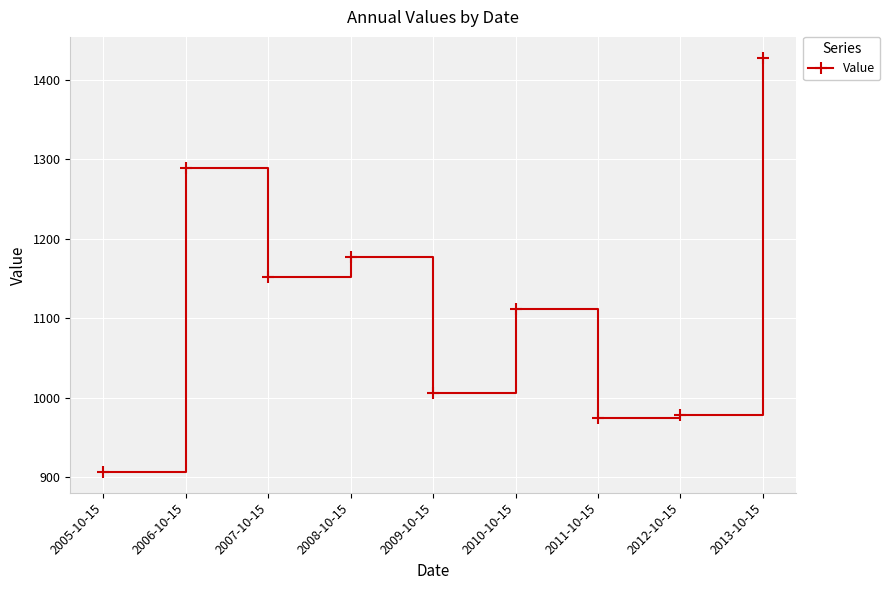

What is the smallest value displayed?

906.8